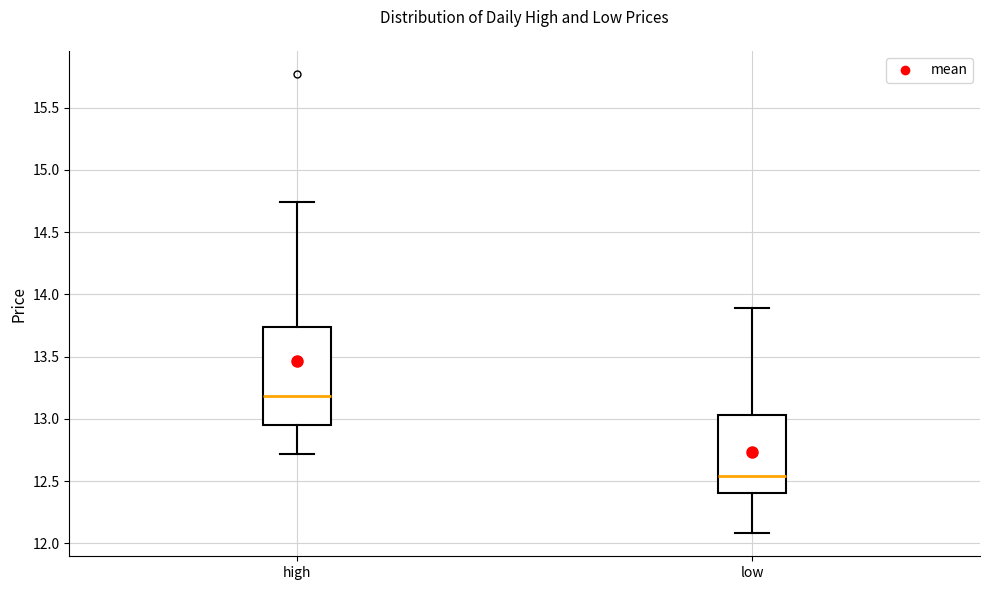

Which box has the lowest median line?

low